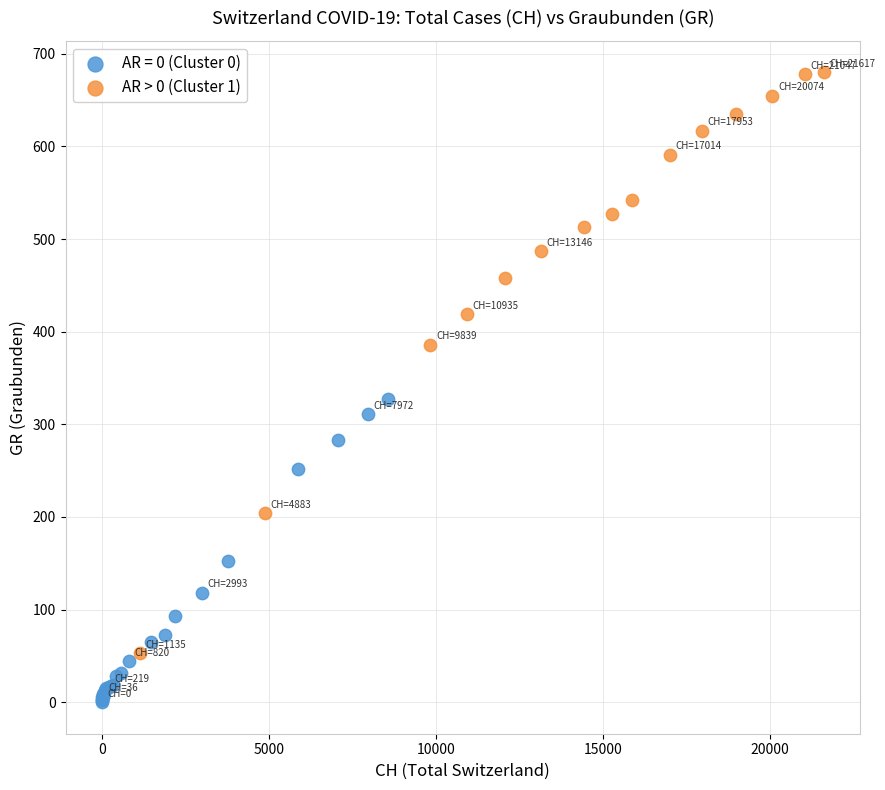

Which series contains the highest Y value?

AR > 0 (Cluster 1)